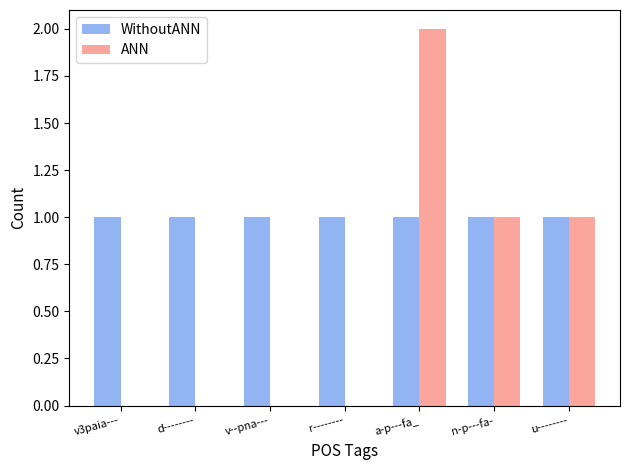

Is the value of WithoutANN at n-p---fa- greater than the value of ANN at d--------?

Yes